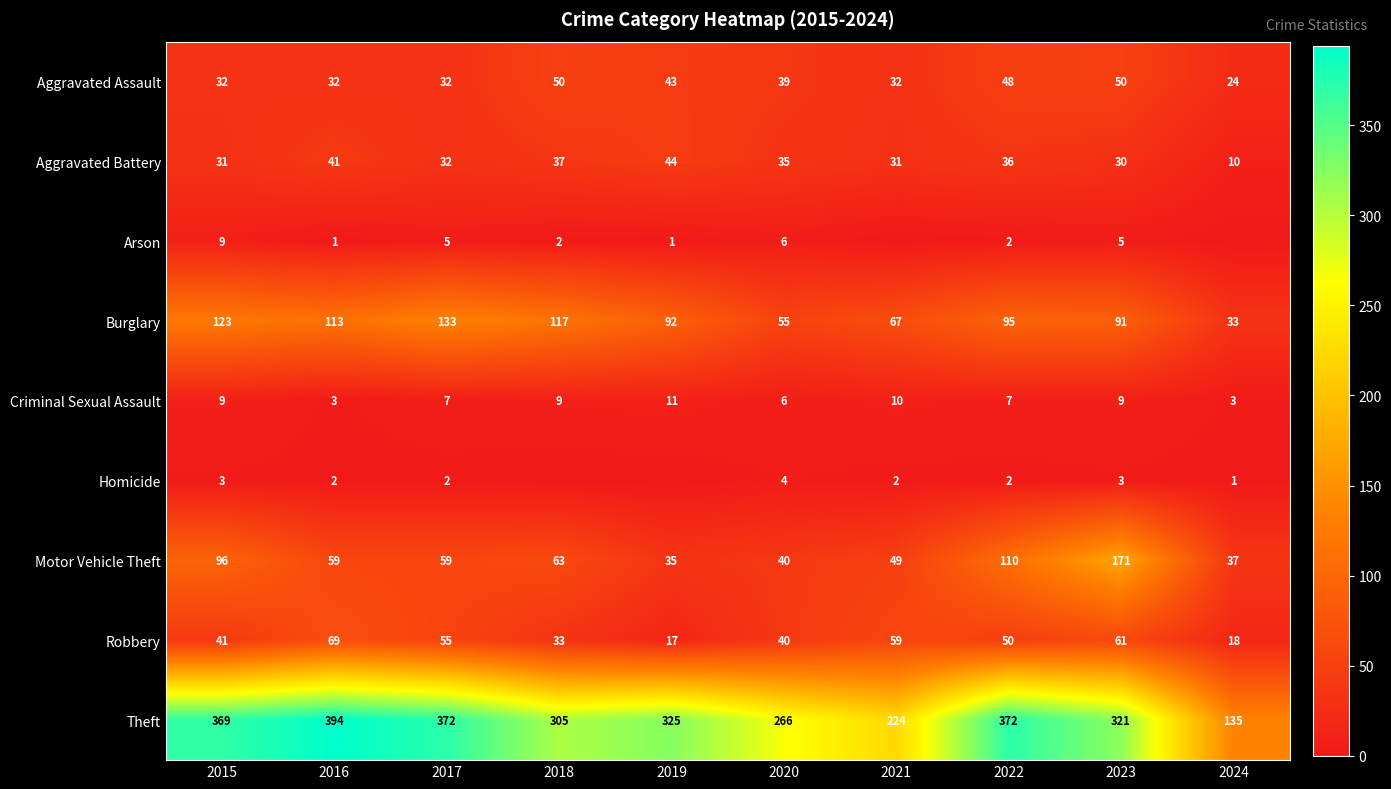

What is the spread (max minus min) of values at 2017?

370